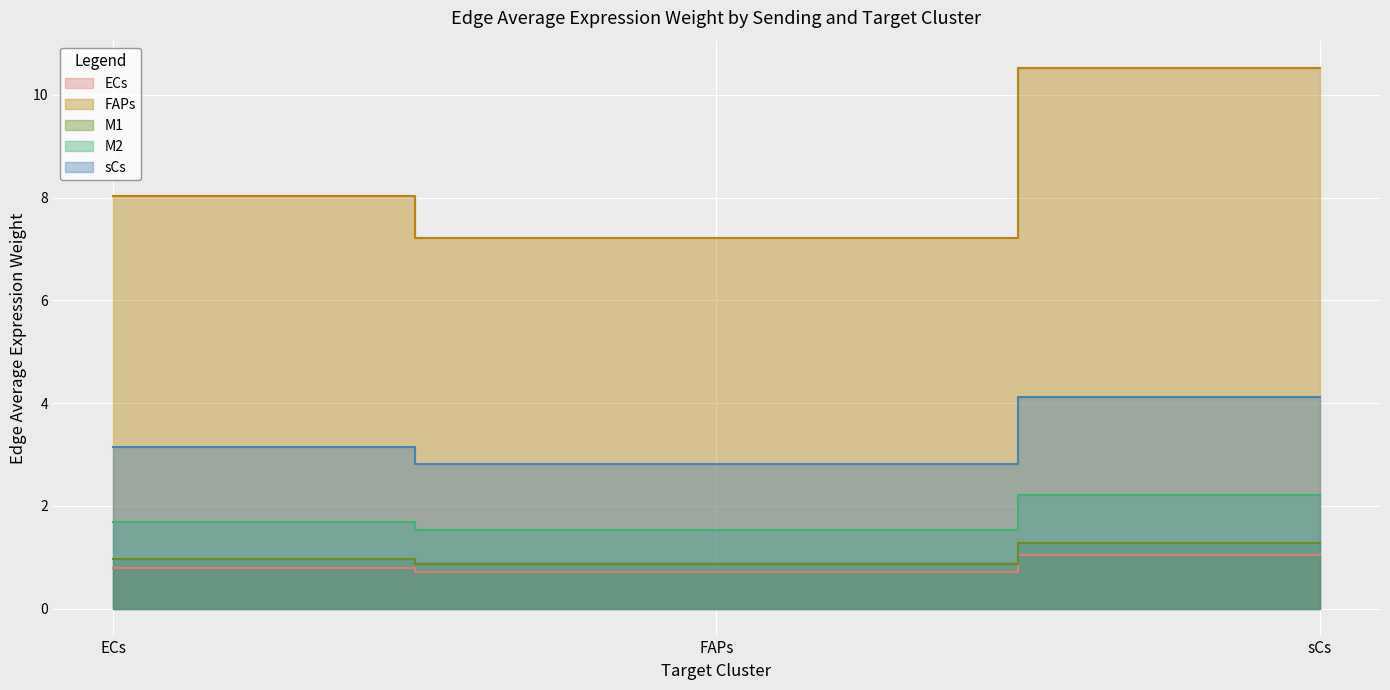

Is it true that sCs equals 1.7 at ECs?

True